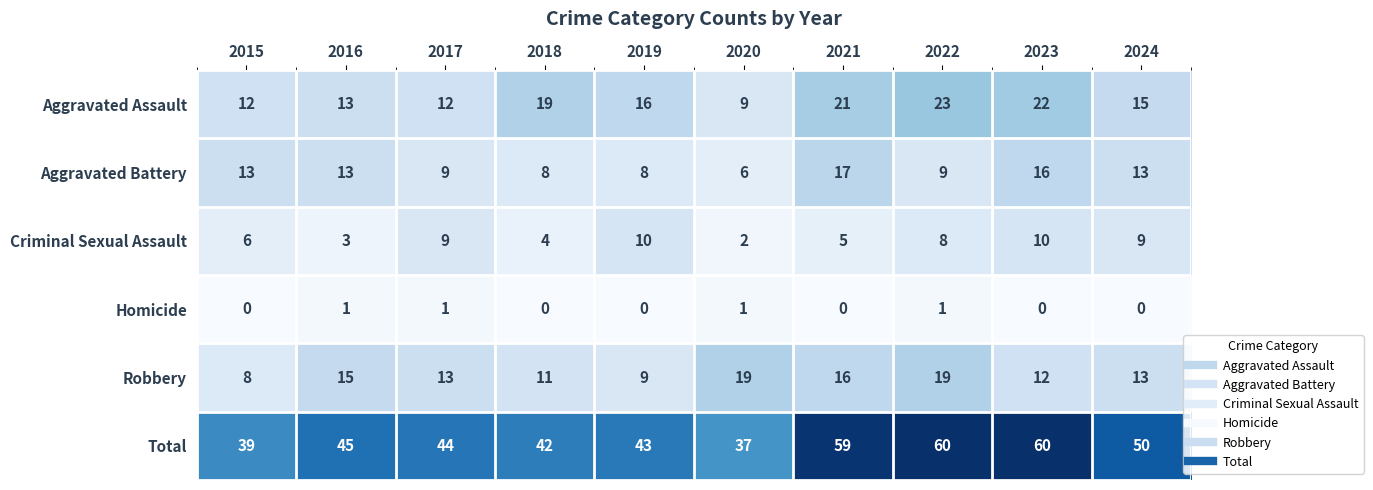

At 2018, list the series in order from smallest to largest.

Homicide, Criminal Sexual Assault, Aggravated Battery, Robbery, Aggravated Assault, Total